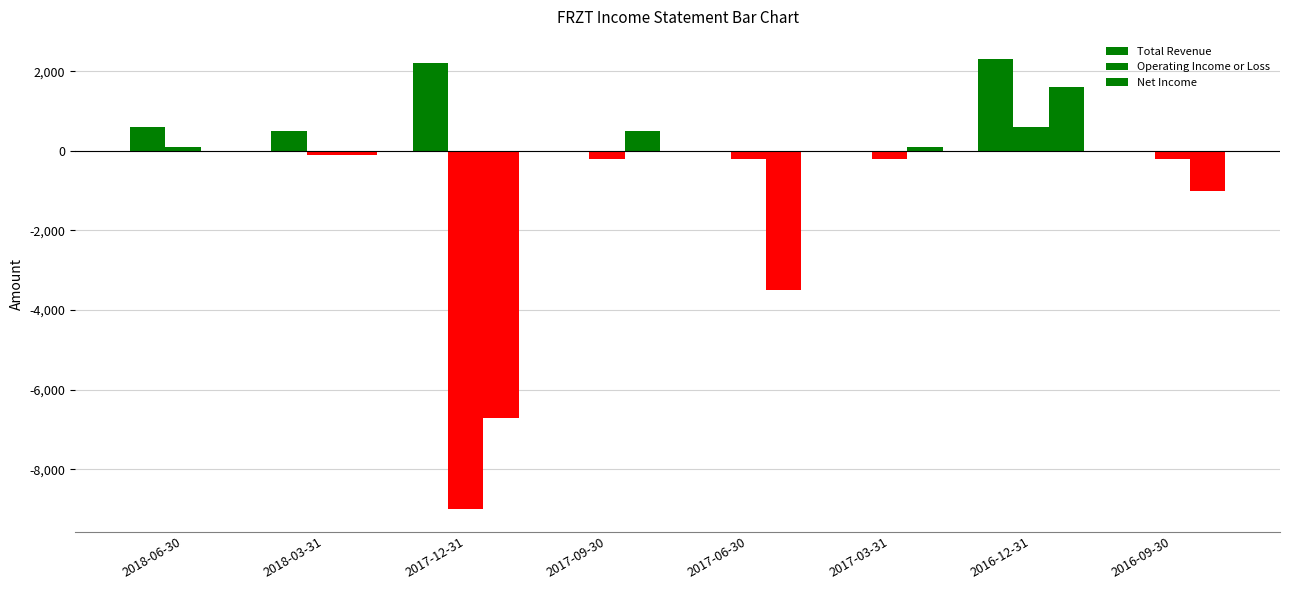

How many groups of bars are there?

8